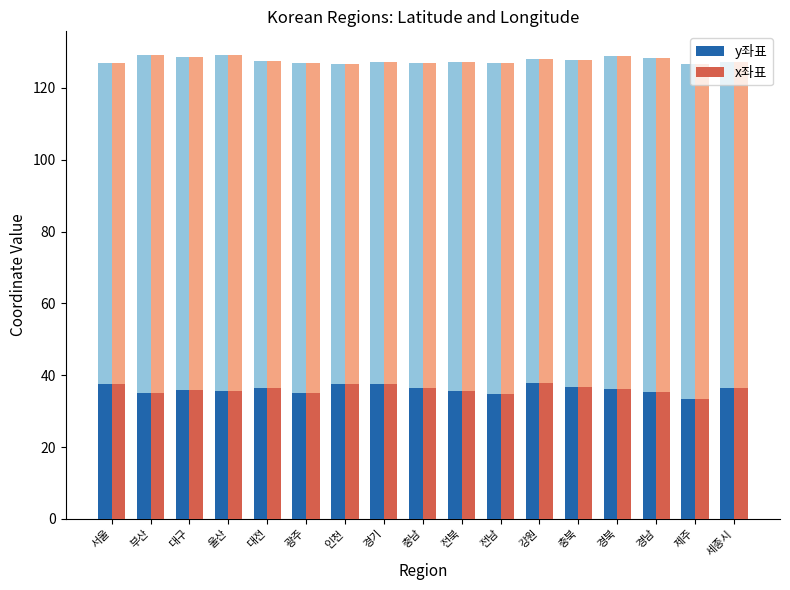

What is the sum of all y좌표 values?

614.2